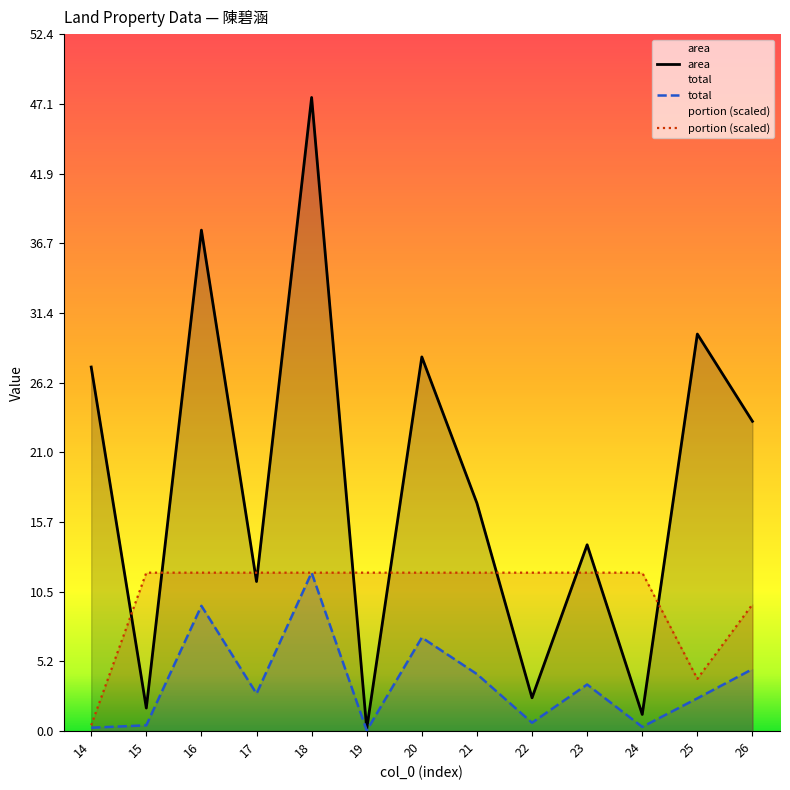

Does the chart display data point markers on the line(s)?

No